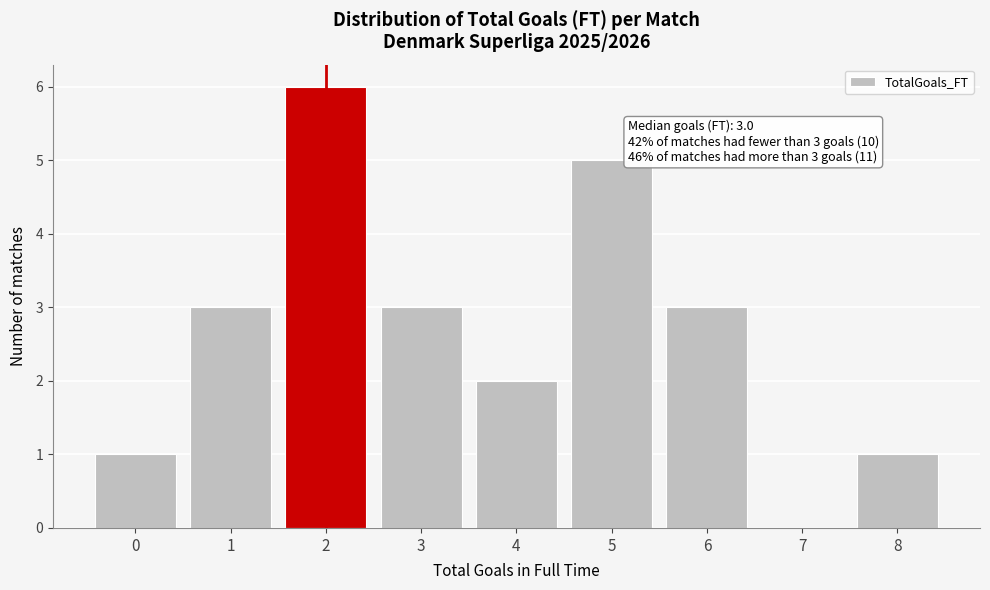

Reading left to right, extract all data points from this chart.

0=1	1=3	2=6	3=3	4=2	5=5	6=3	7=0	8=1